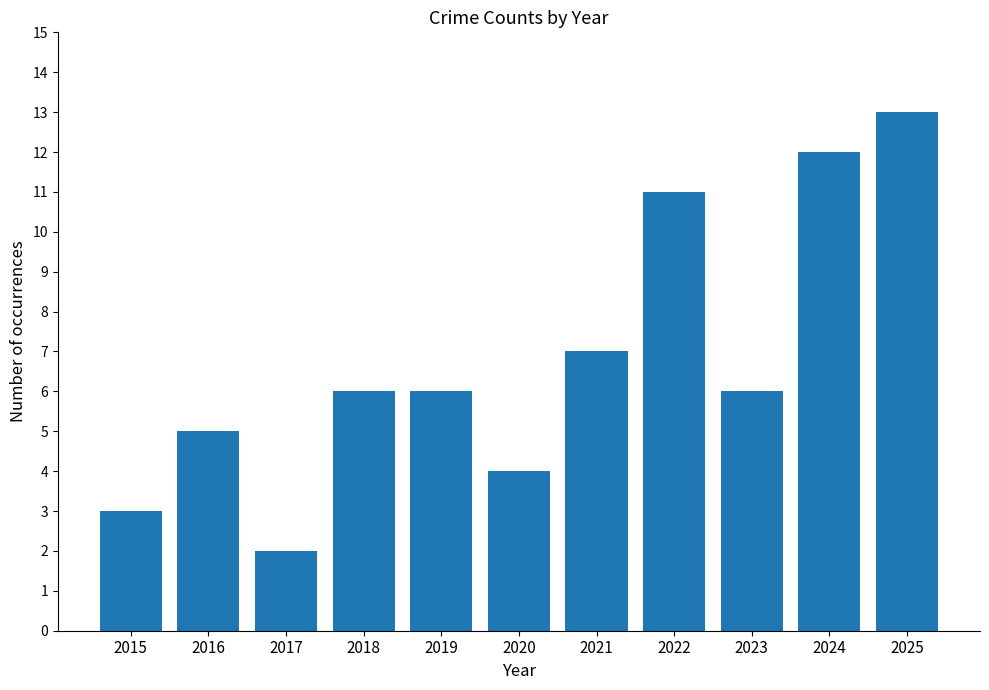

The chart shows a value of 5 at 2016. True or false?

True